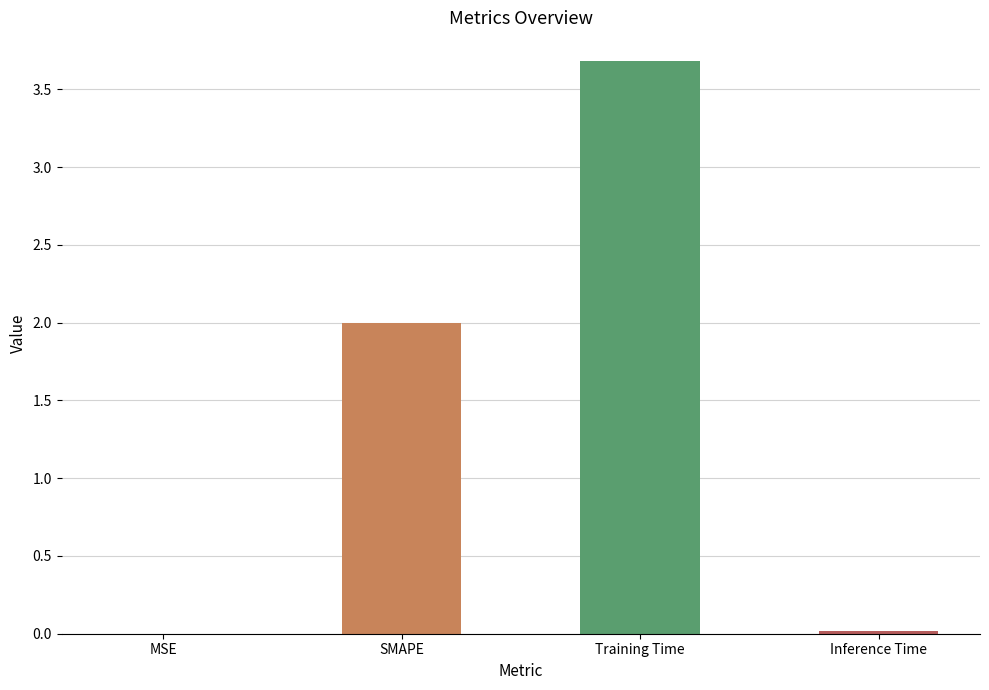

Does the chart contain stacked bars?

No